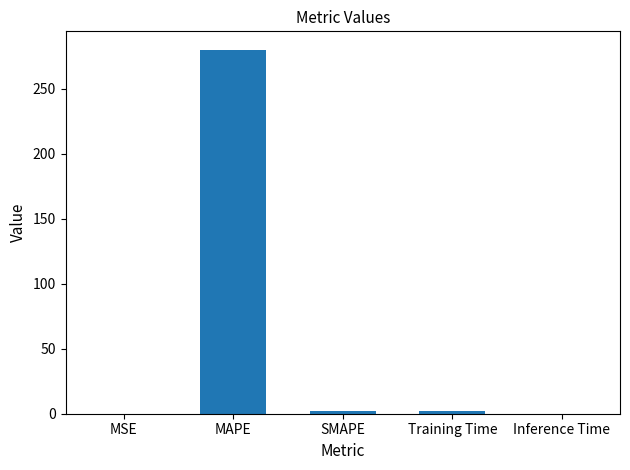

Are the bars horizontal?

No